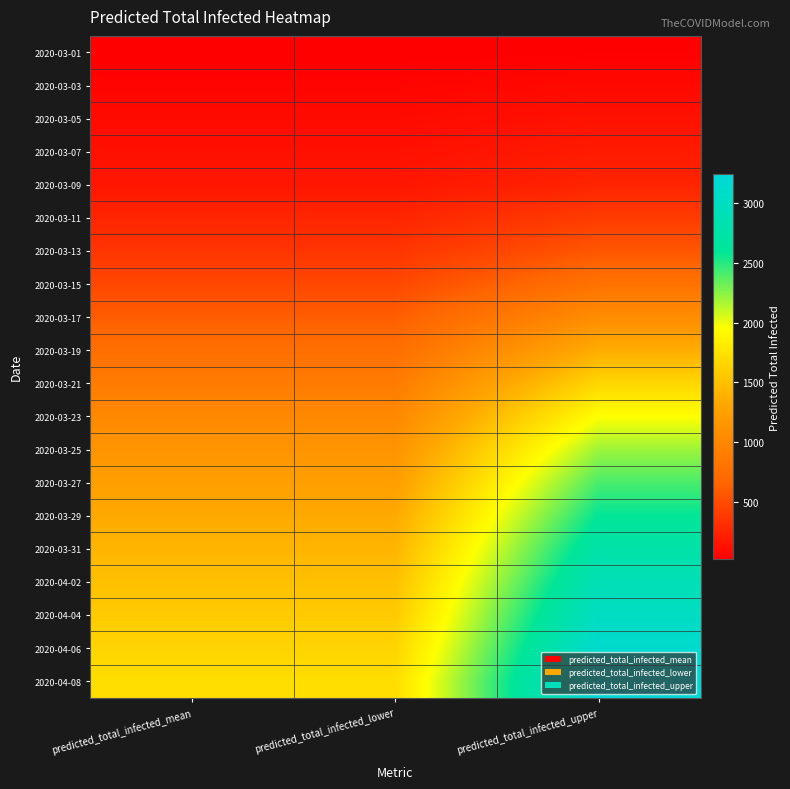

At which category is the sum across all series the highest?

predicted_total_infected_upper